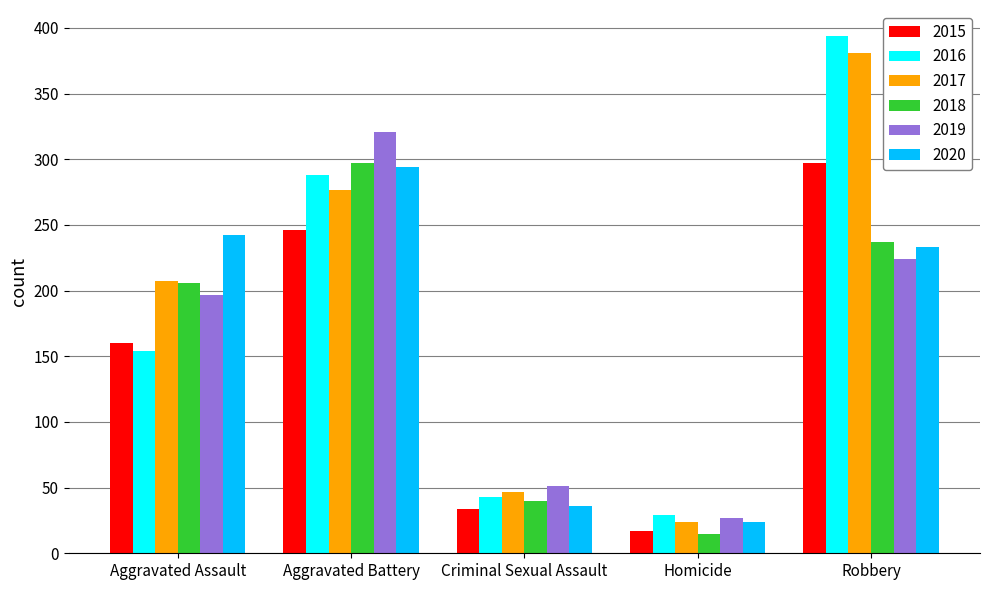

What is the greatest value displayed?

394